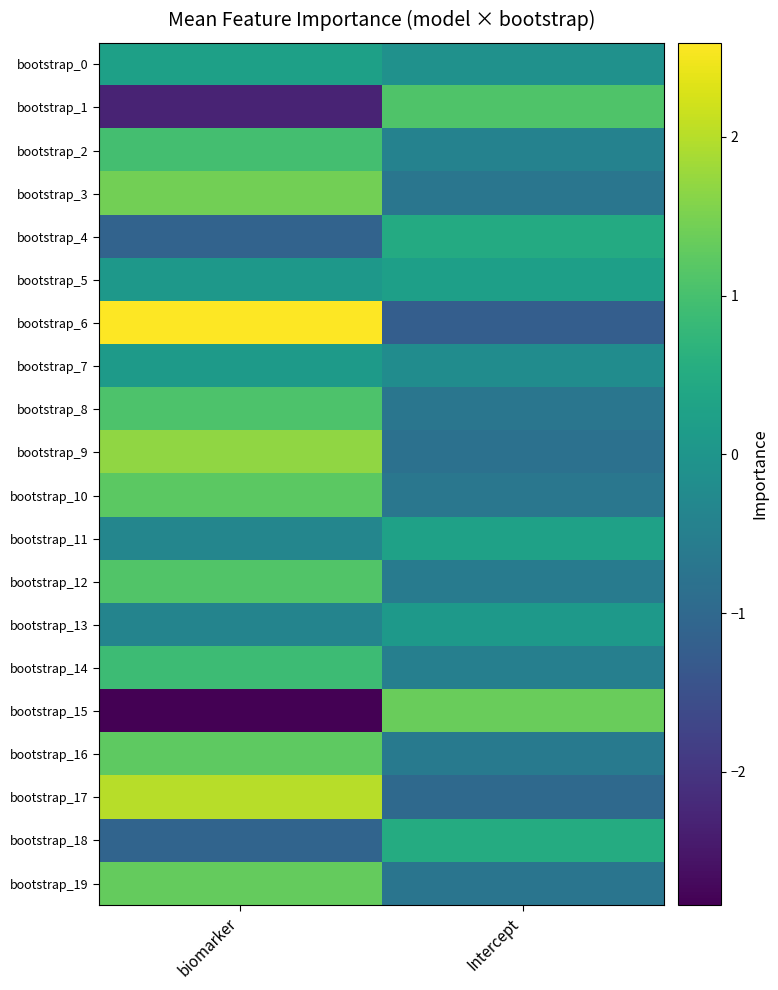

What is the spread (max minus min) of values at Intercept?

2.6